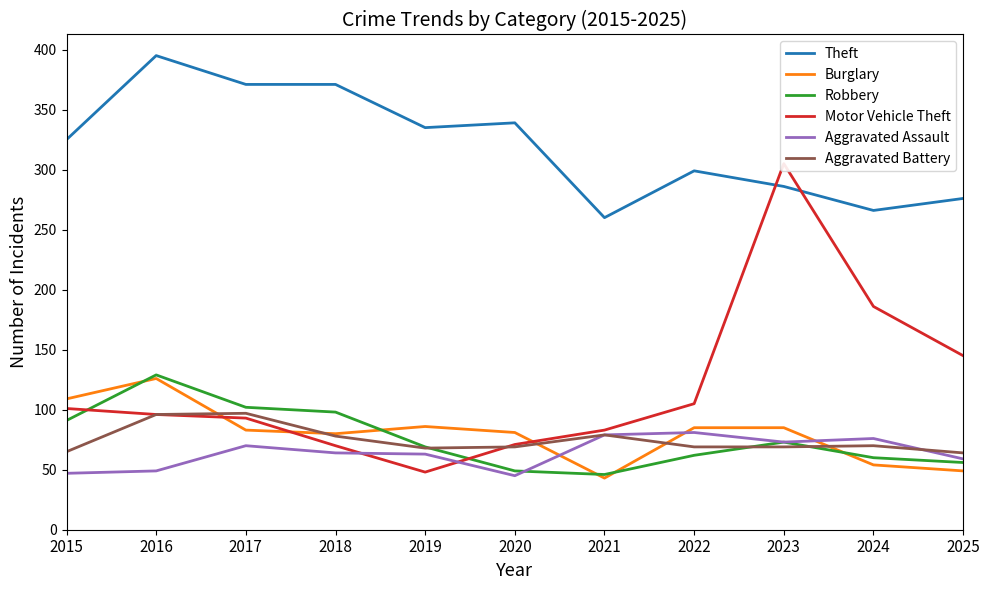

Reading right to left, list all the values displayed in this chart.

Theft: 276	266	286	299	260	339	335	371	371	395	325
Burglary: 49	54	85	85	43	81	86	80	83	126	109
Robbery: 56	60	73	62	46	49	69	98	102	129	91
Motor Vehicle Theft: 145	186	305	105	83	71	48	70	93	96	101
Aggravated Assault: 59	76	73	81	79	45	63	64	70	49	47
Aggravated Battery: 64	70	69	69	79	69	68	78	97	96	65